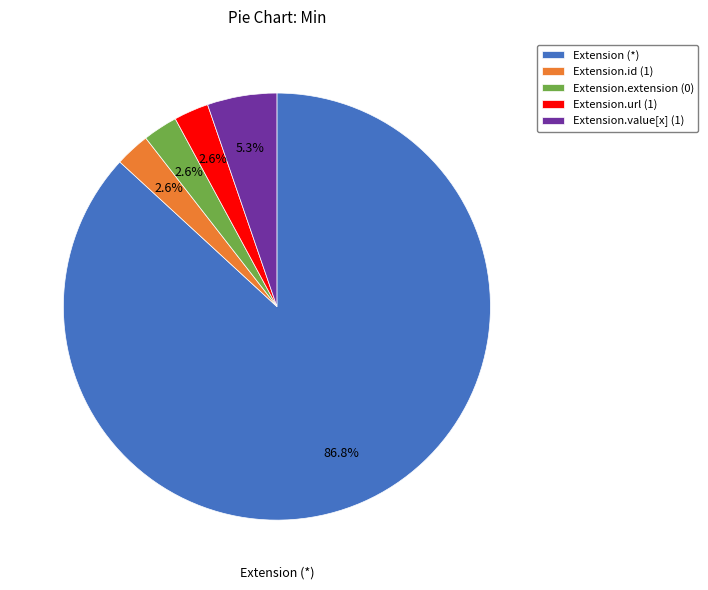

Which category has the biggest portion of the pie?

Extension (*)